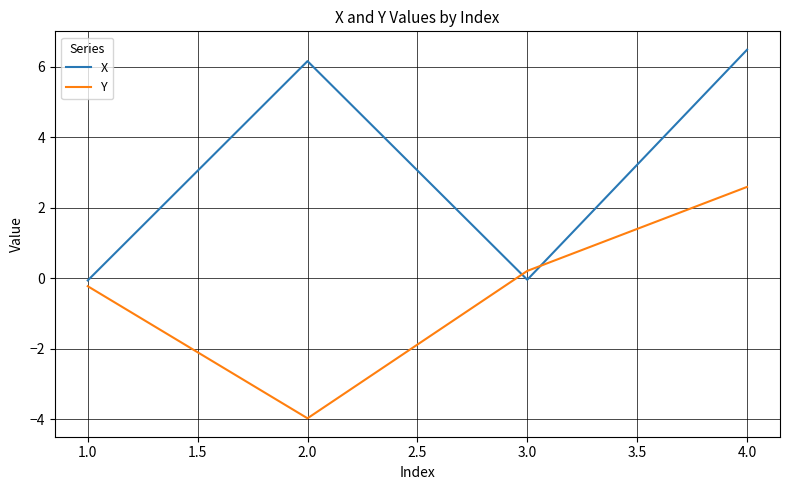

List the series in order of their overall mean, highest first.

X, Y